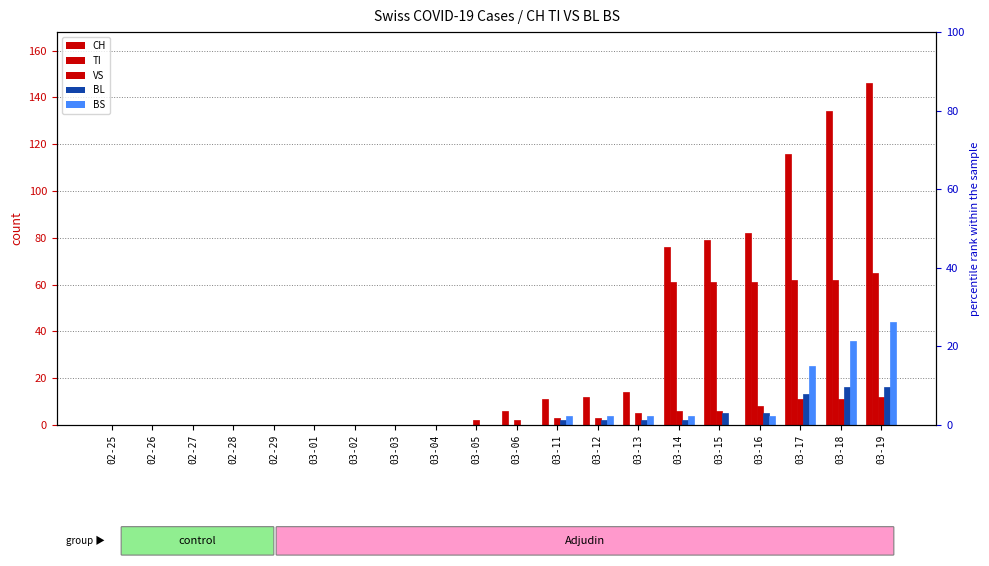

What is the difference between the maximum and second lowest values in the CH series?

146